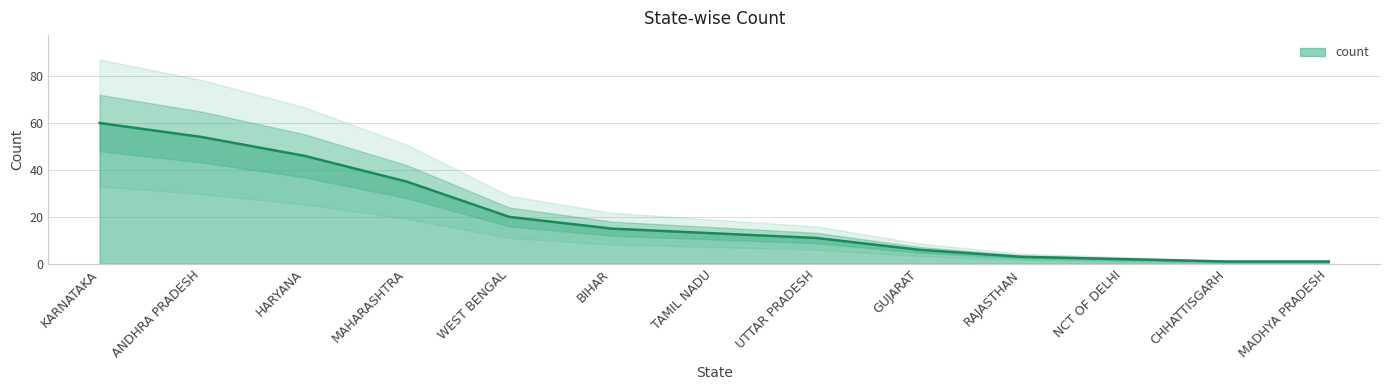

Read the value at WEST BENGAL, to the nearest 5.

20